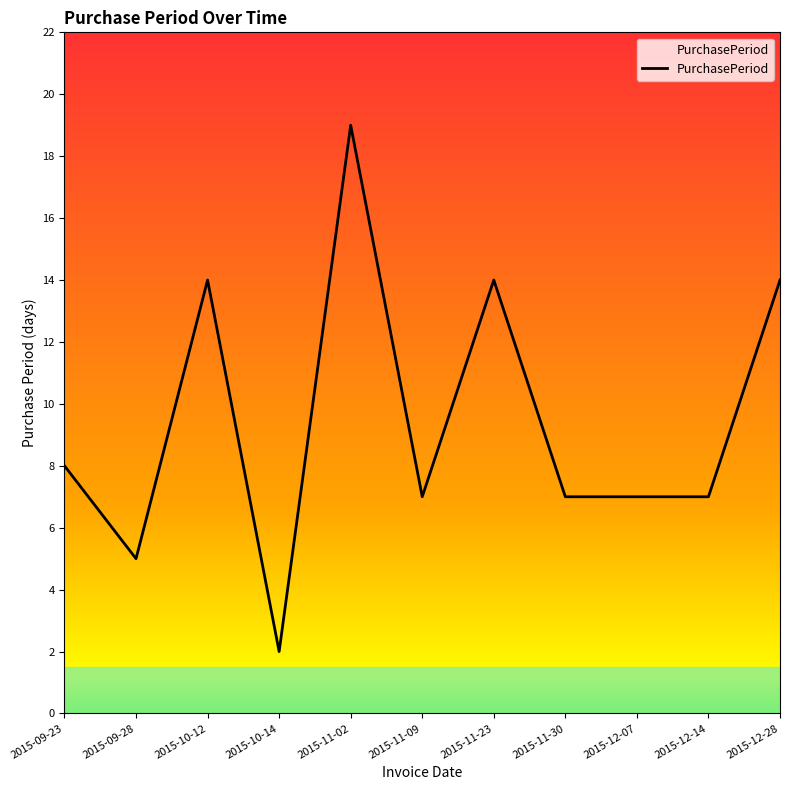

At which category does the chart reach its peak across all series?

2015-11-02